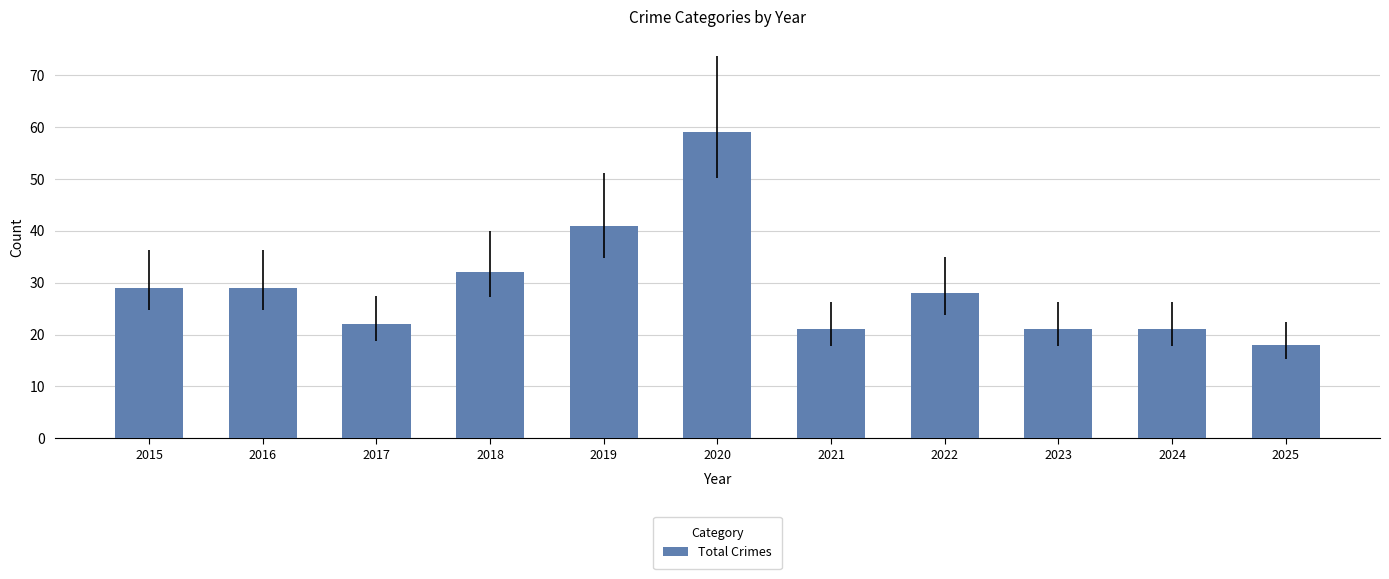

Read the value at 2019, to the nearest 5.

40